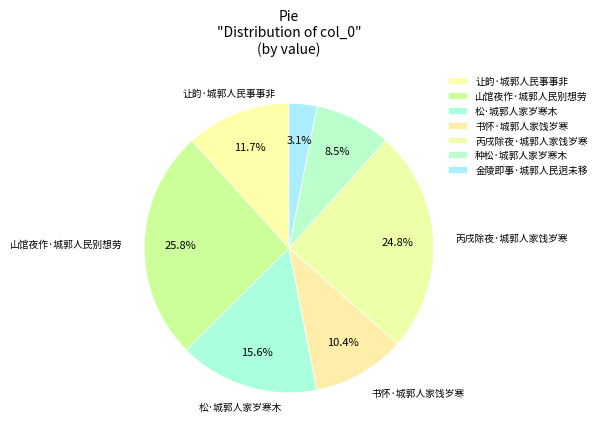

Is it true that 松·城郭人家岁寒木 is 24% of the pie?

False